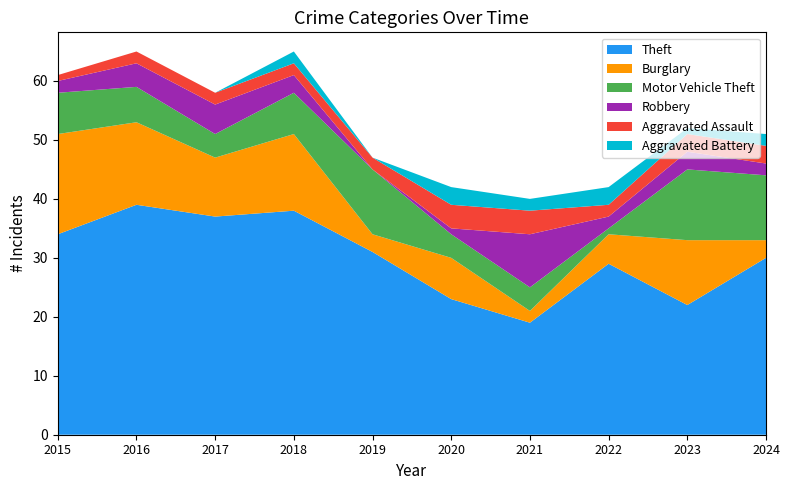

Reading left to right, list all the values displayed in this chart.

Theft: 34	39	37	38	31	23	19	29	22	30
Burglary: 17	14	10	13	3	7	2	5	11	3
Motor Vehicle Theft: 7	6	4	7	11	4	4	1	12	11
Robbery: 2	4	5	3	0	1	9	2	3	2
Aggravated Assault: 1	2	2	2	2	4	4	2	3	3
Aggravated Battery: 0	0	0	2	0	3	2	3	1	2